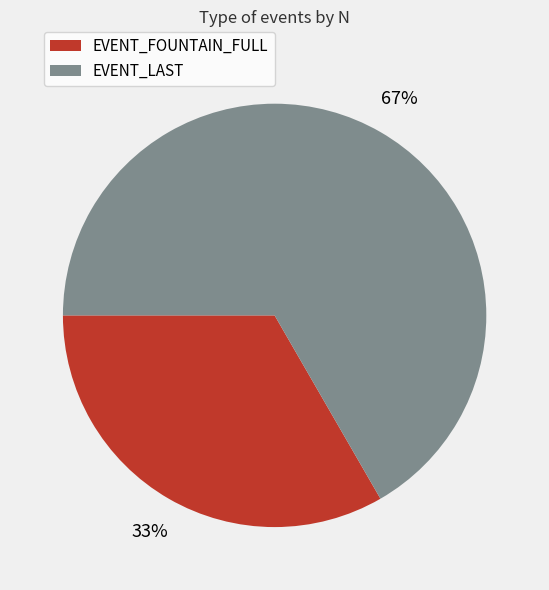

To the nearest percent, what is the combined percentage of EVENT_LAST and EVENT_FOUNTAIN_FULL?

100%